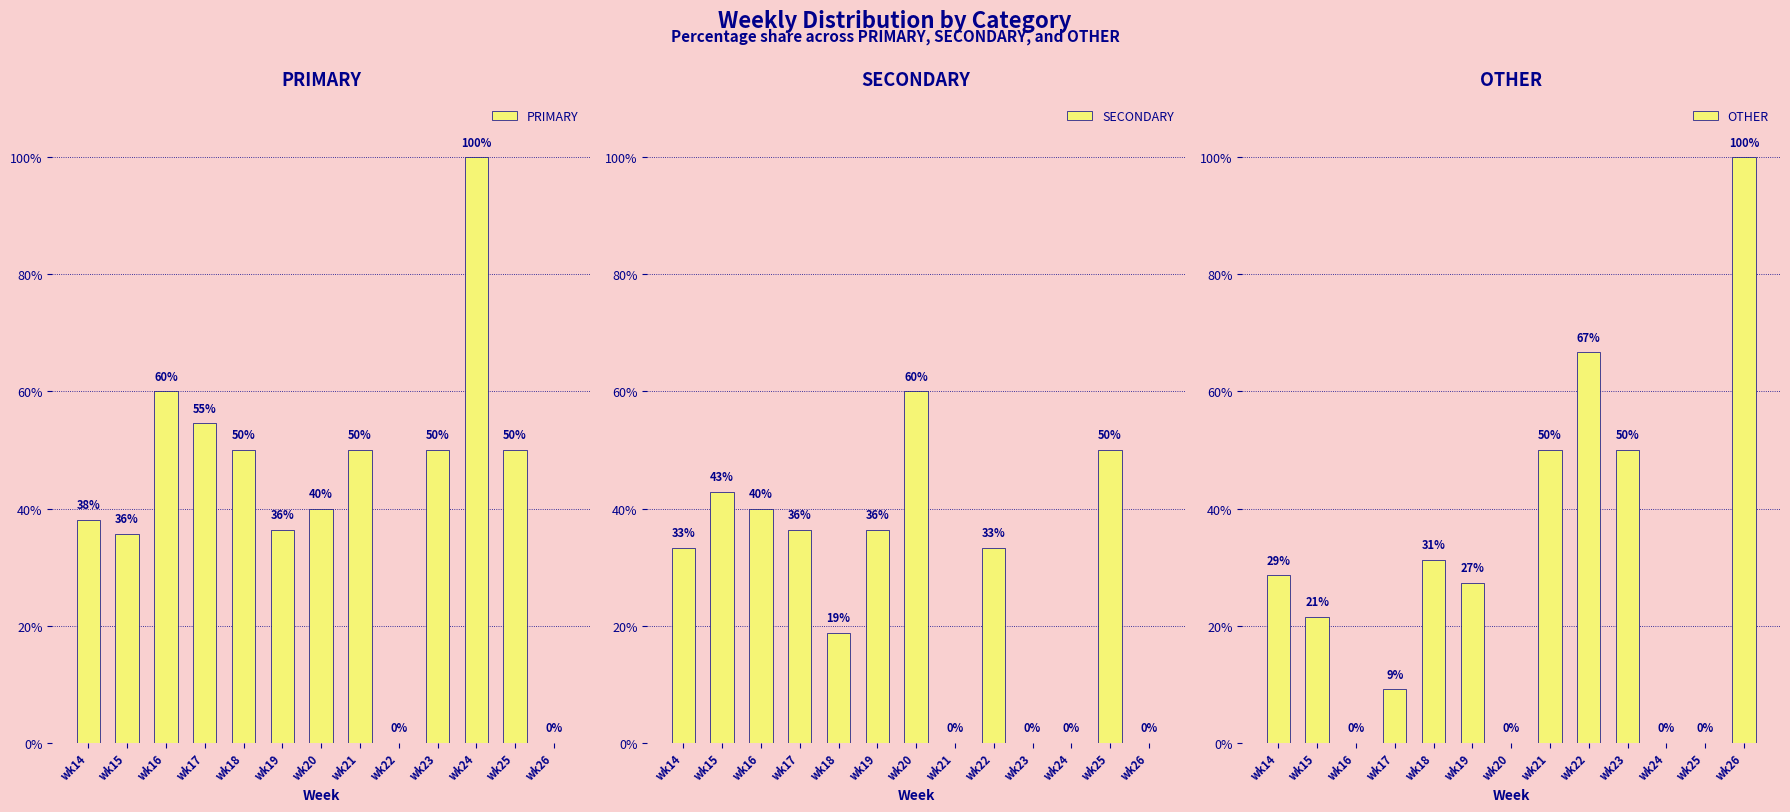

True or false: OTHER has a value of 9.1 at wk17.

True